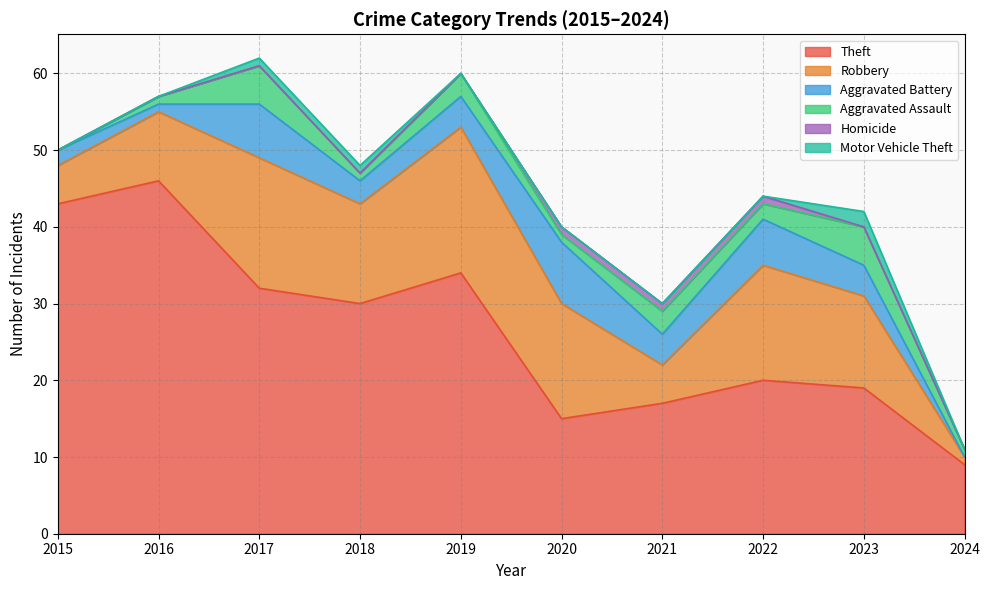

Where is the first local maximum for Robbery?

2017